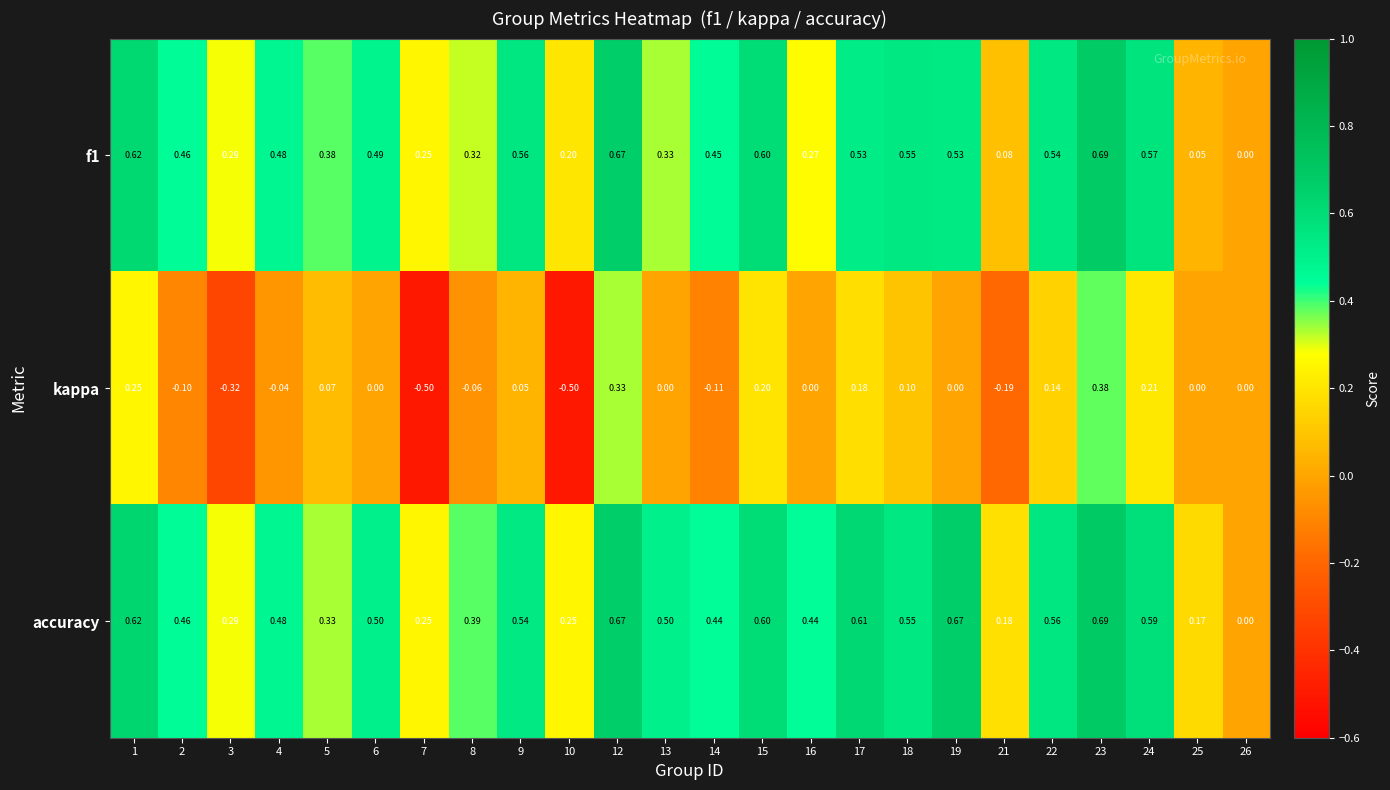

What is the total value across all series at 4?

0.9